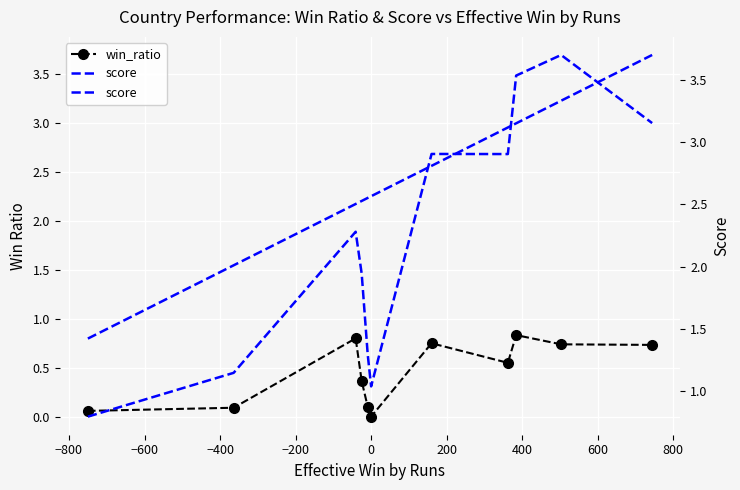

What is the value of the win_ratio point at the 8th from the left?

0.6